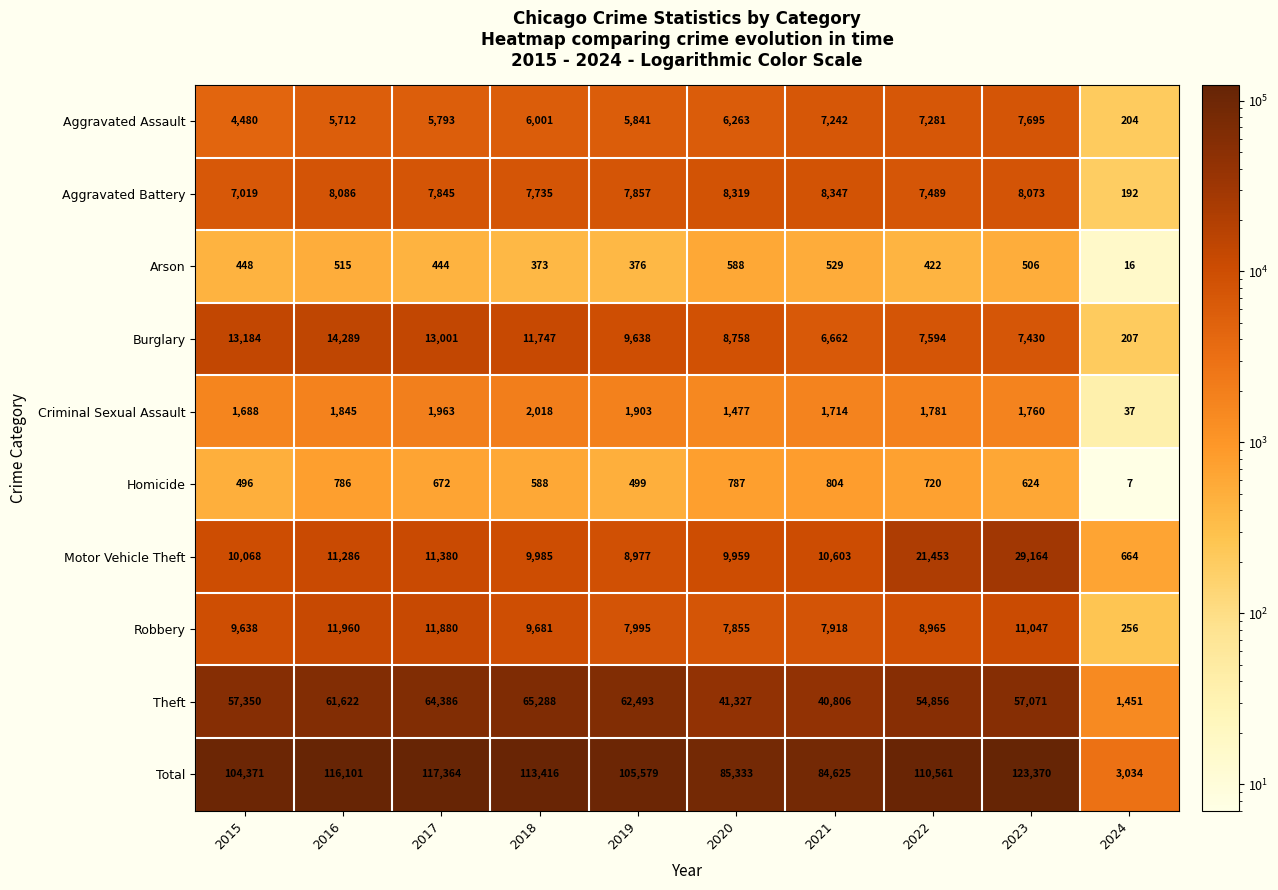

What is the approximate value of Burglary at 2020?

8758